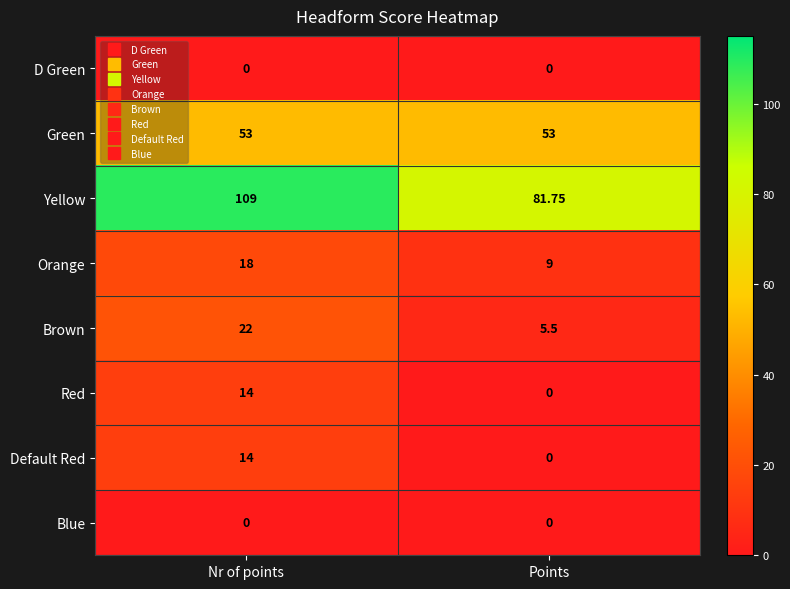

At which category is the sum across all series the highest?

Nr of points